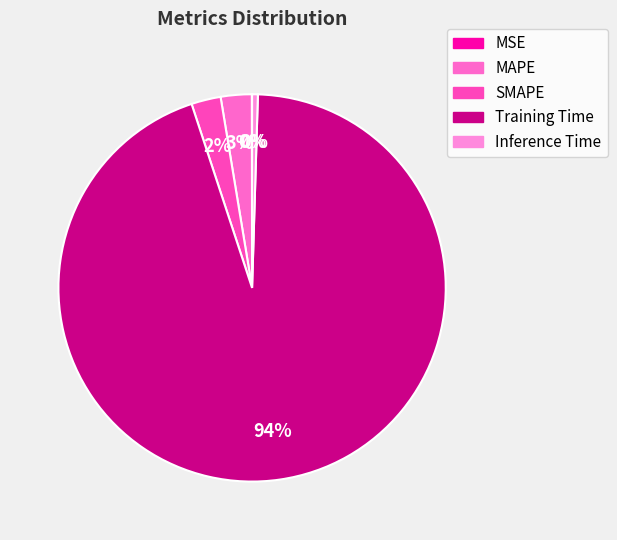

What is the smallest slice in the pie chart?

MSE